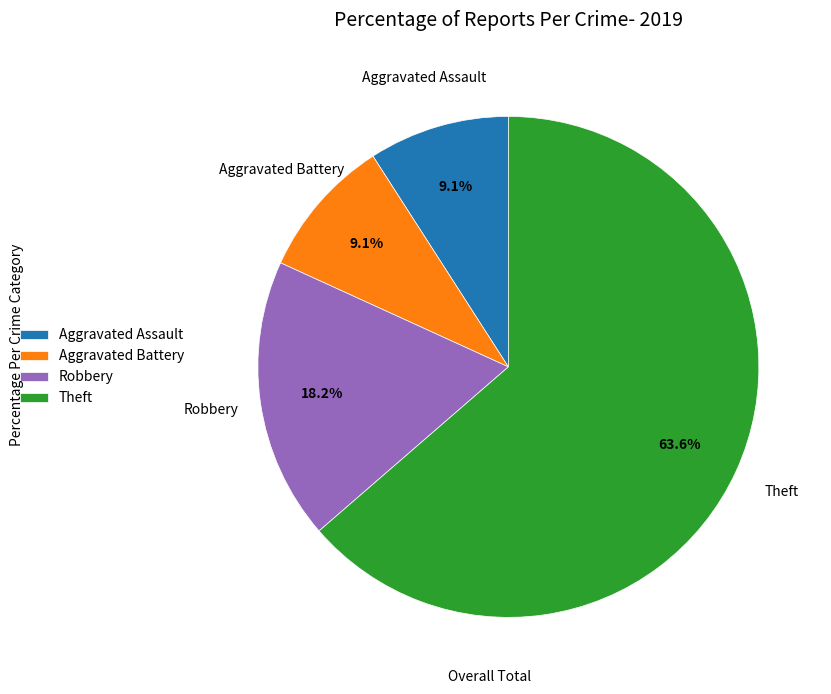

To the nearest percent, what portion does Theft represent?

64%